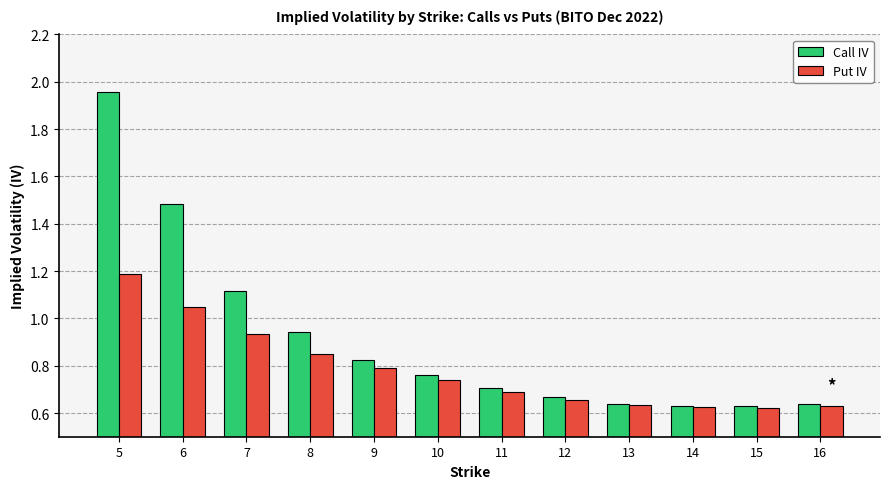

True or false: Put IV has a value of 1.0 at 14.

False